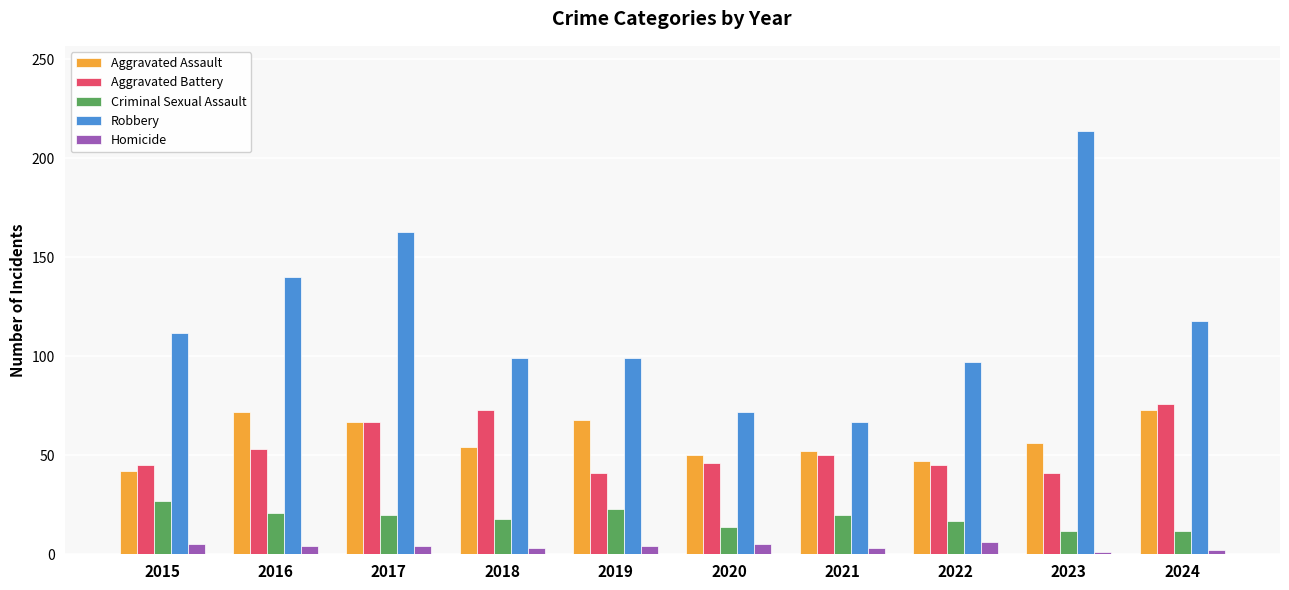

What is the approximate value of Criminal Sexual Assault at 2016, to the nearest 10?

20